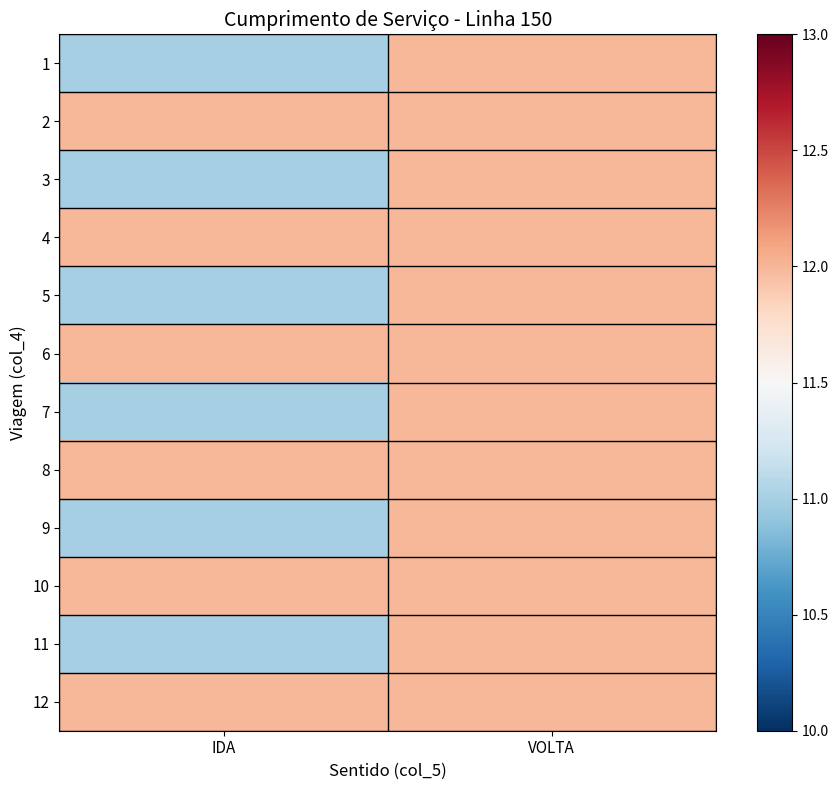

At how many categories does at least one series exceed 11?

2